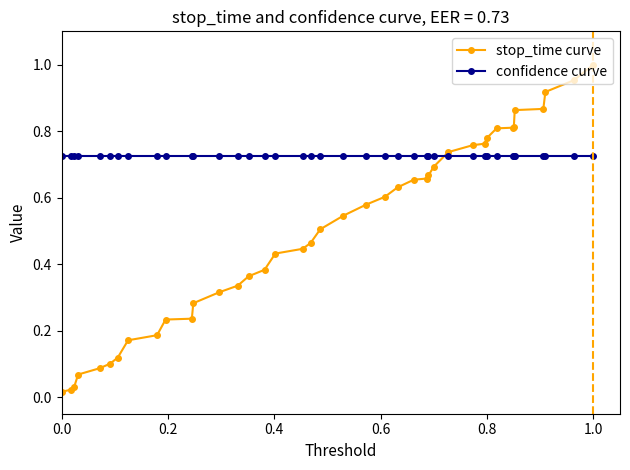

Which series has the largest total across all categories?

confidence curve